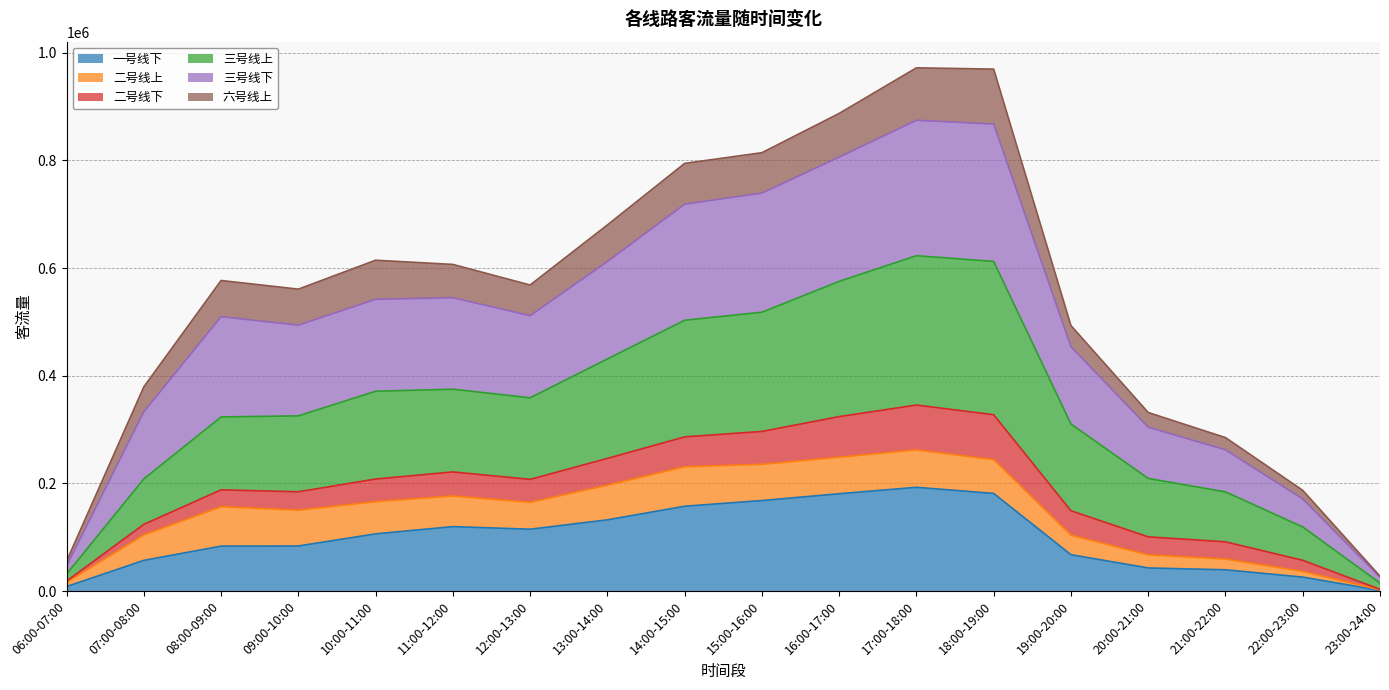

True or false: 三号线上 and 三号线下 intersect in this chart.

False